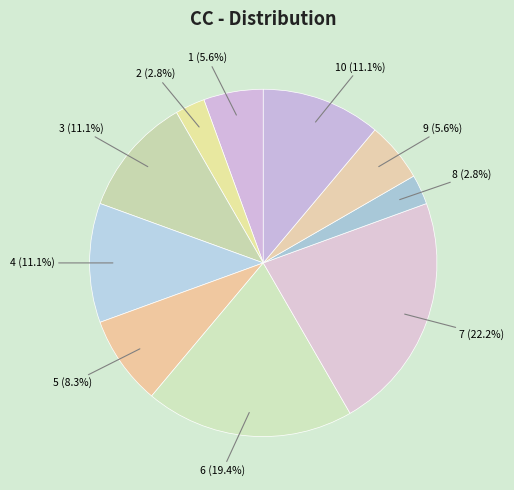

Is there a majority slice in this chart?

No